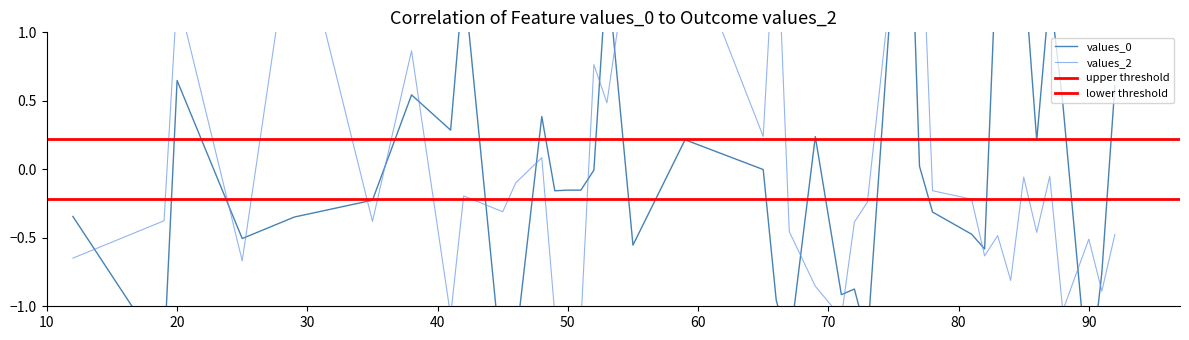

Where is values_0 nearest to the value 0?

65